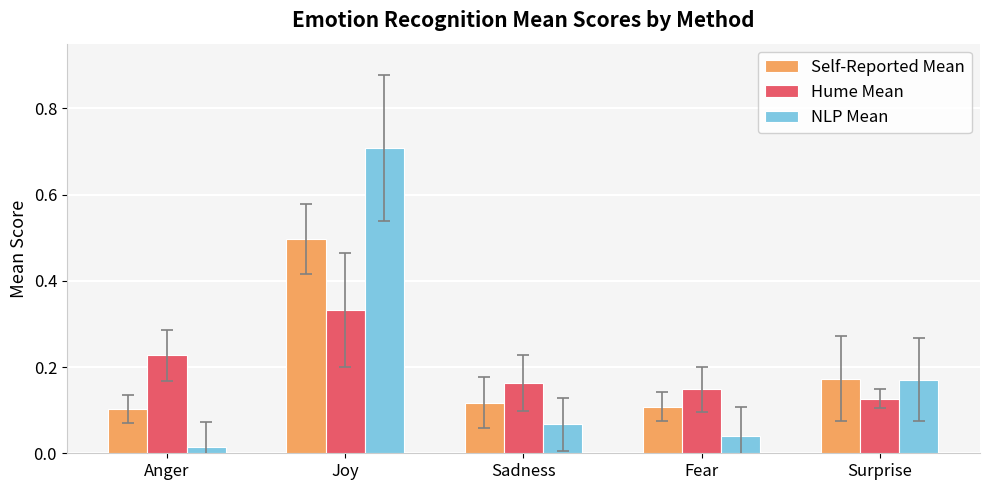

What is the label of the 3rd bar from the right?

Sadness